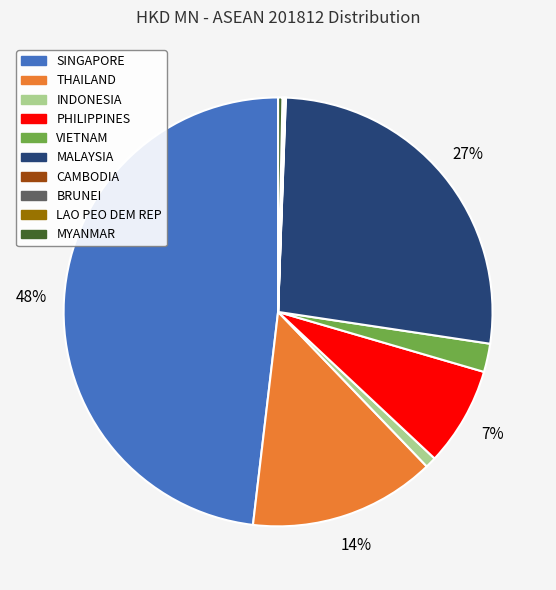

To the nearest percent, what is the difference between the largest and smallest slice percentages?

48%